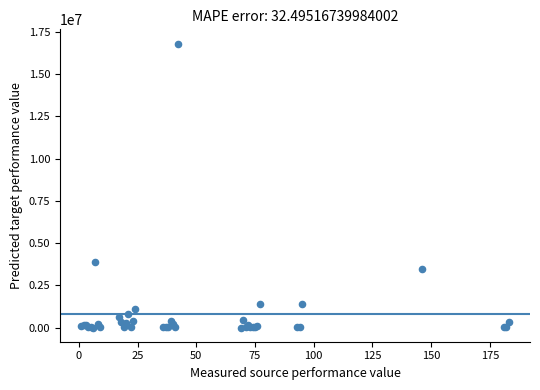

What Y value in the scatter plot is closest to 8401858?

3884447